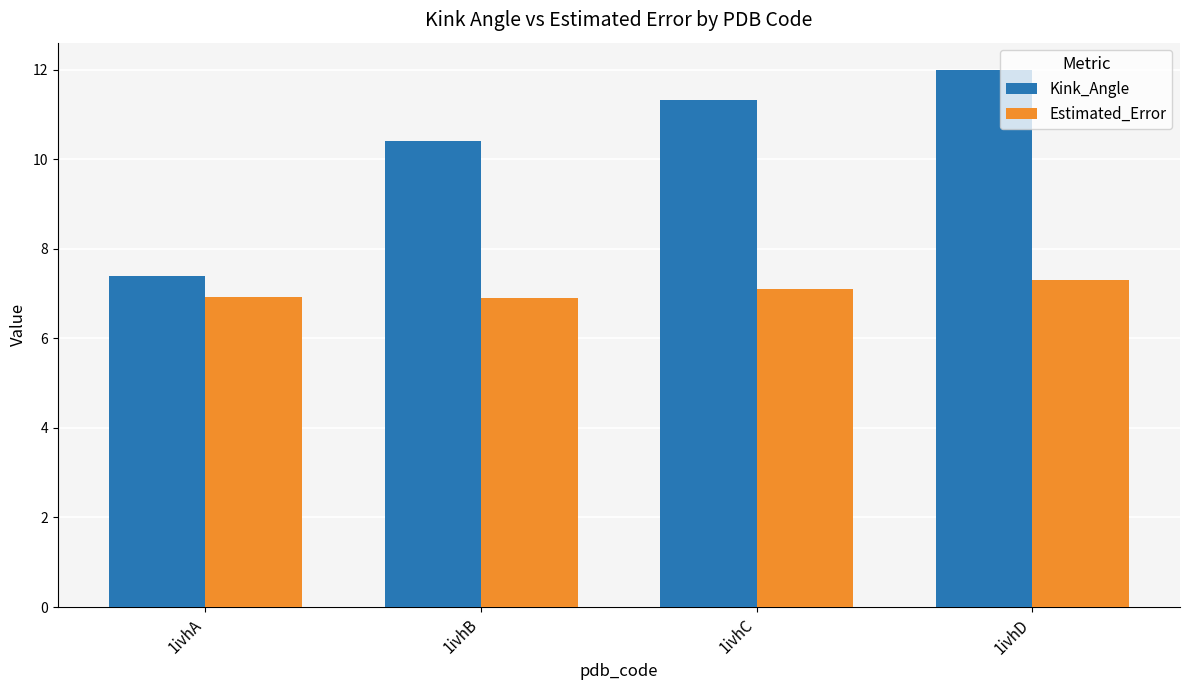

List the labels in order of Kink_Angle value, smallest first.

1ivhA, 1ivhB, 1ivhC, 1ivhD